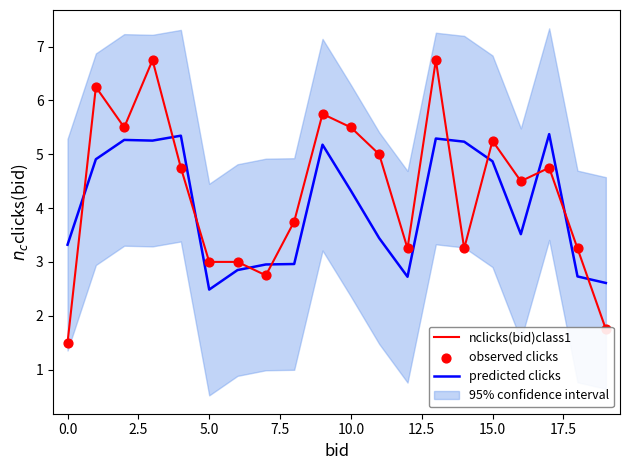

What is the minimum value for predicted clicks?

2.5